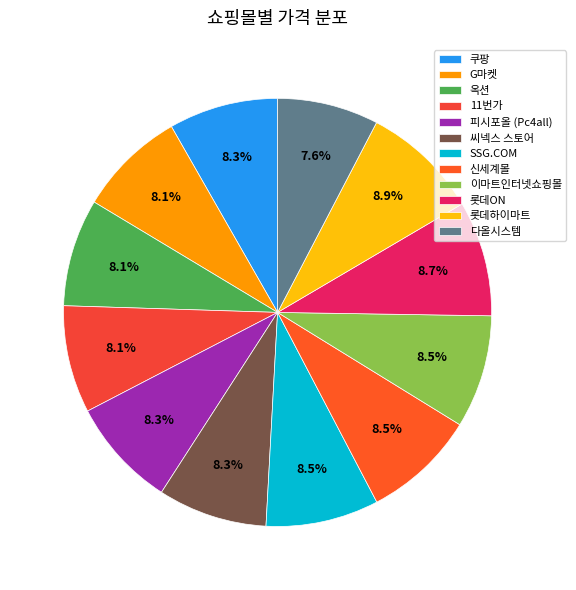

Which slice is the smallest?

다올시스템